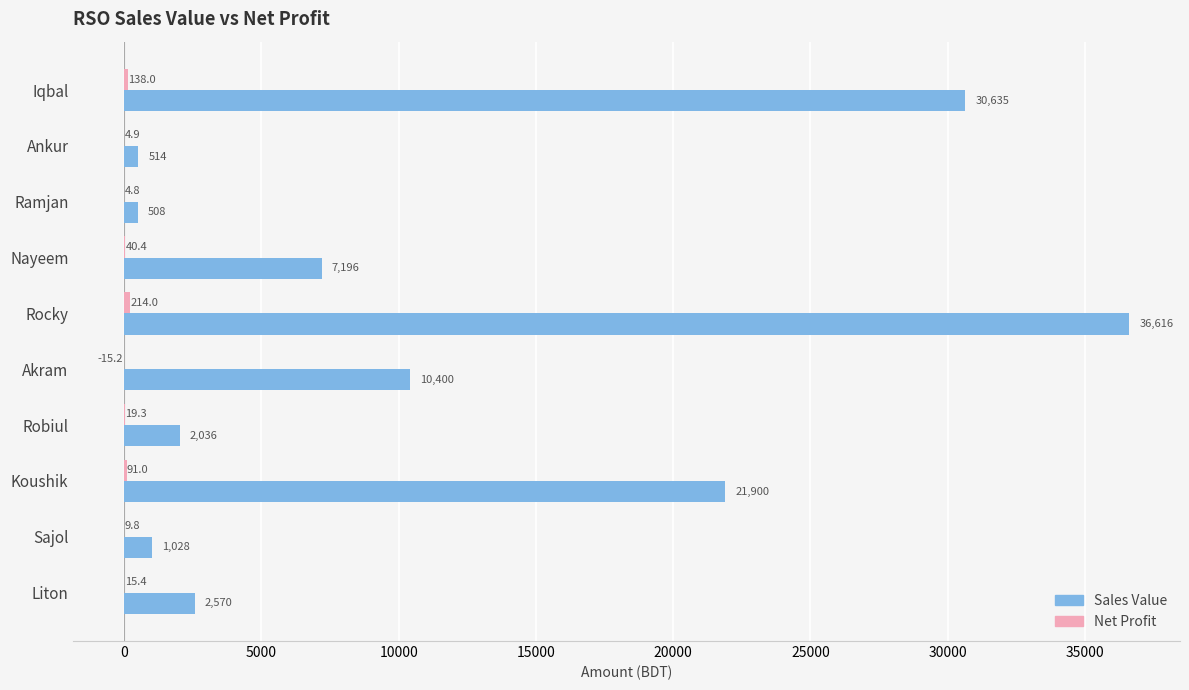

At which category is the sum across all series the highest?

Rocky